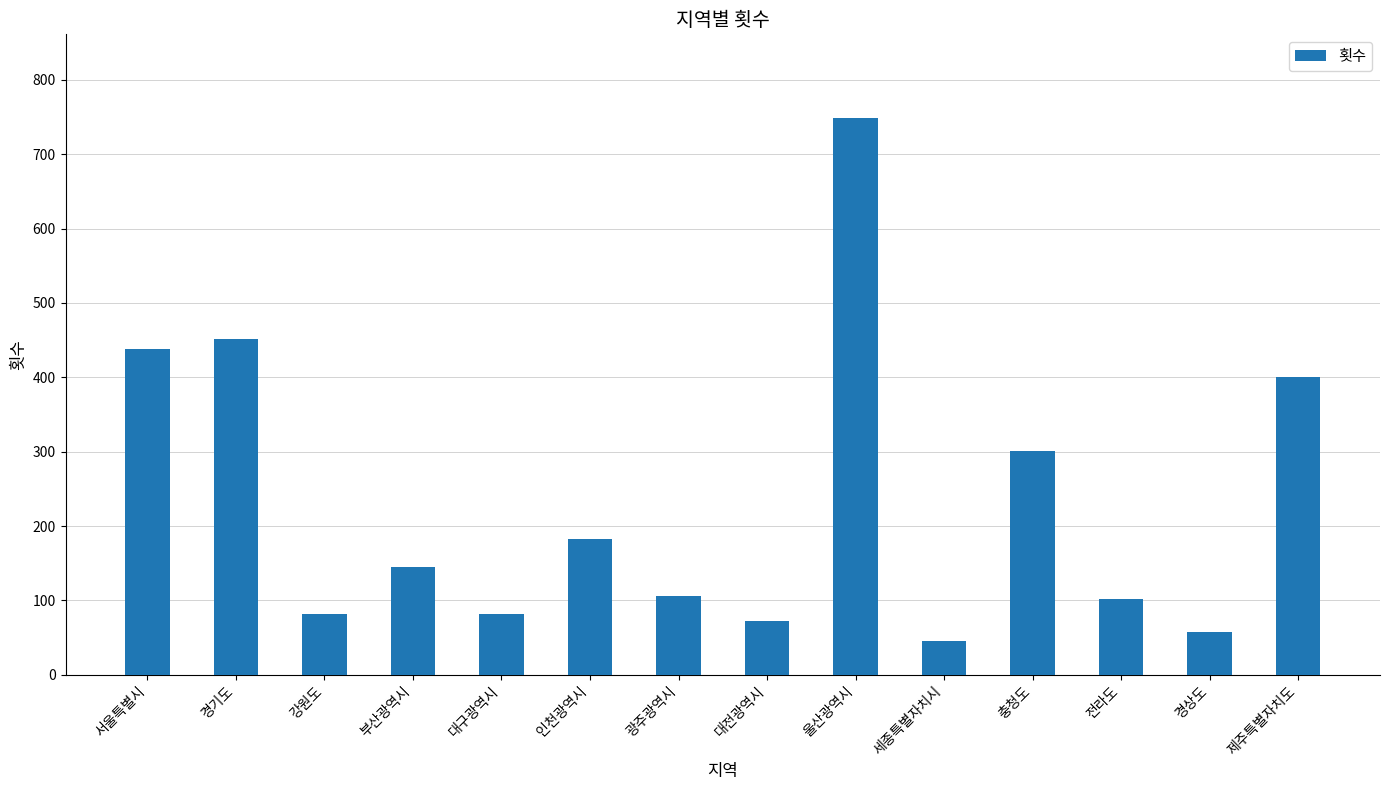

How many bars are there in total?

14